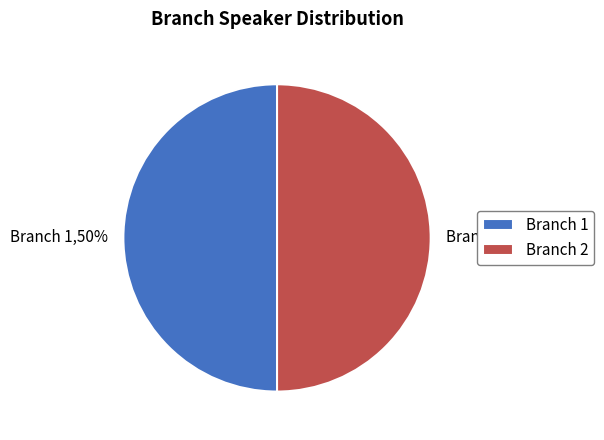

What is the ratio of the value at Branch 1 to the value at Branch 2?

1.0